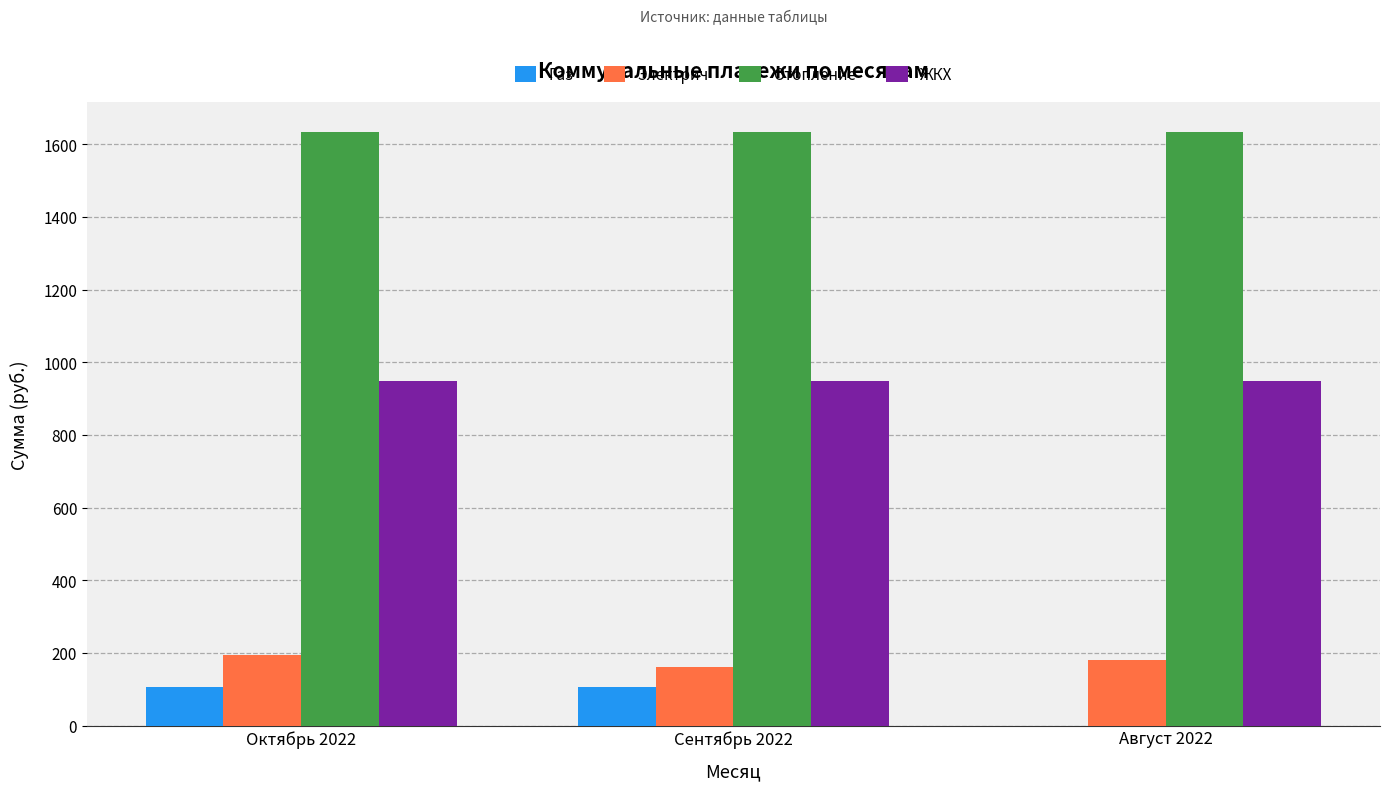

Which series changed the most between Октябрь 2022 and Август 2022?

Газ